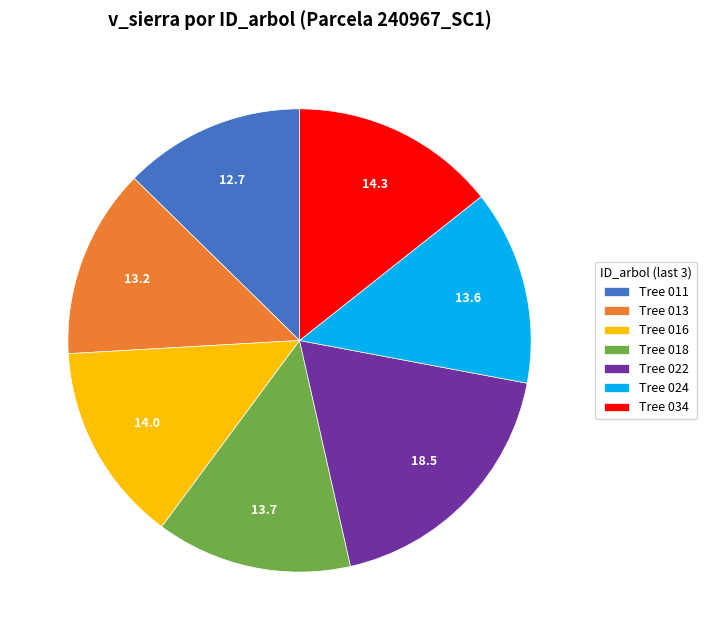

Is there a majority slice in this chart?

No